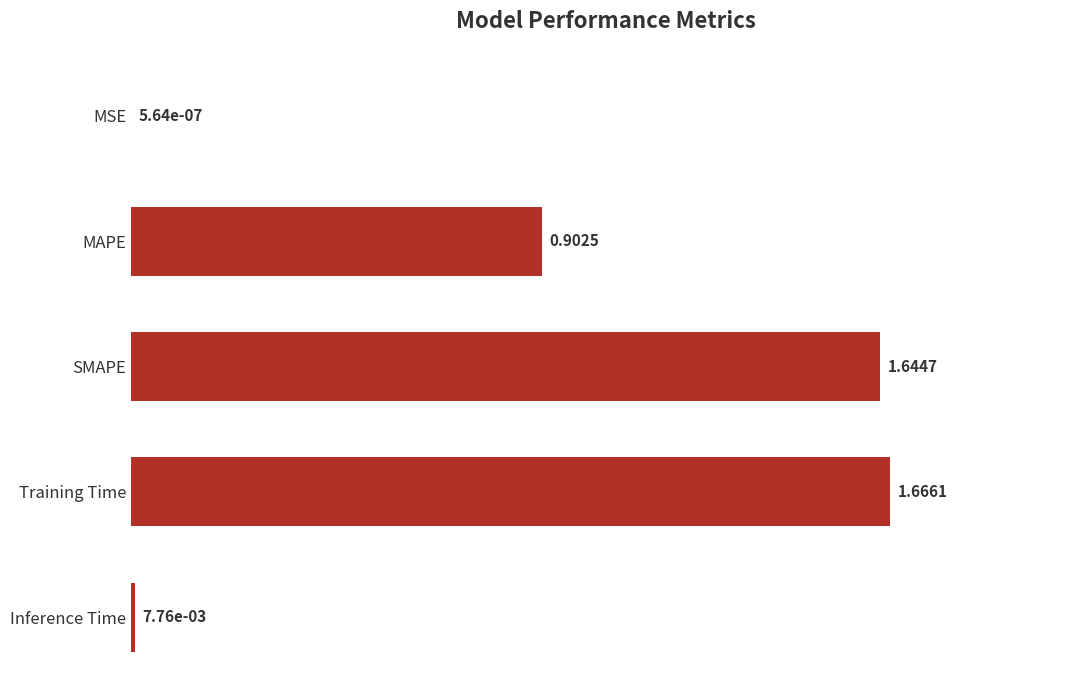

Where is the data nearest to the value 0?

MSE